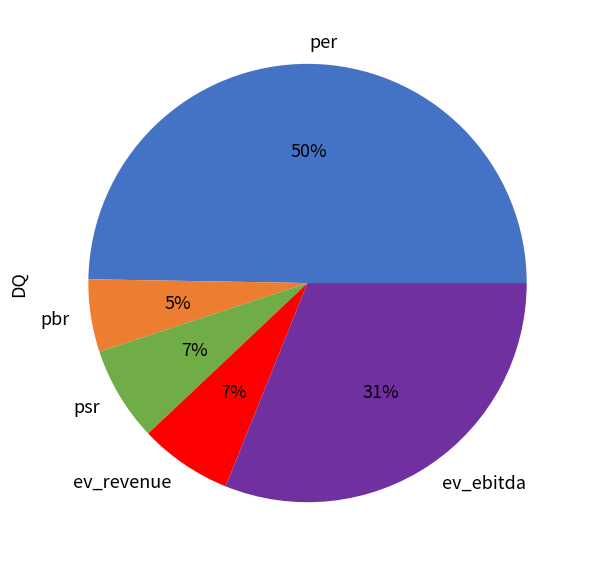

Does ev_ebitda account for over 50% of the chart?

No